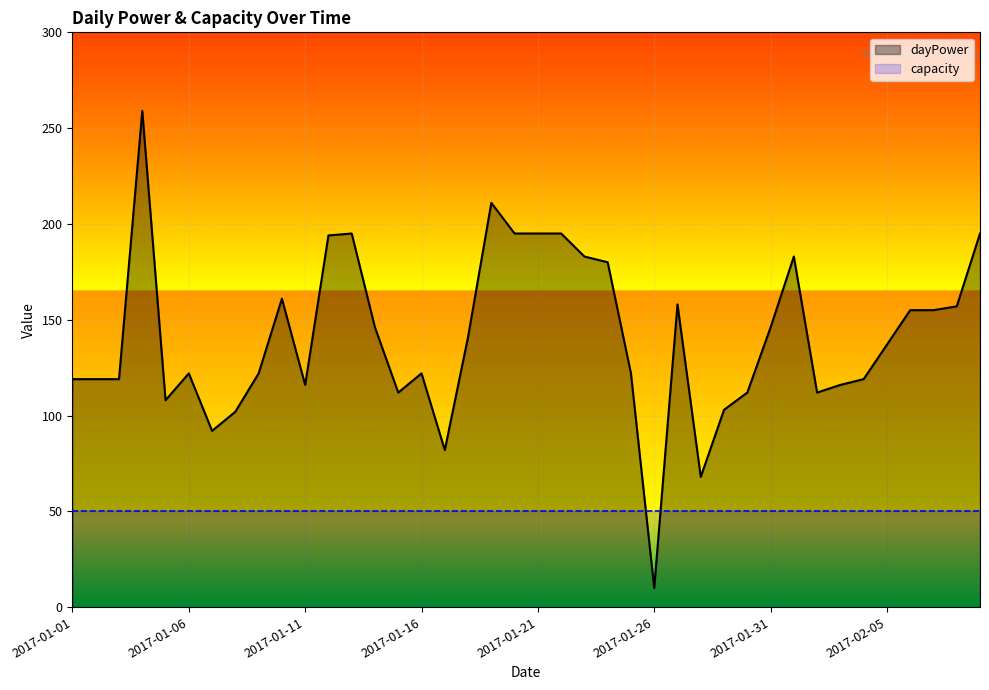

What is the sum of the dayPower values at 31 and 13?

329